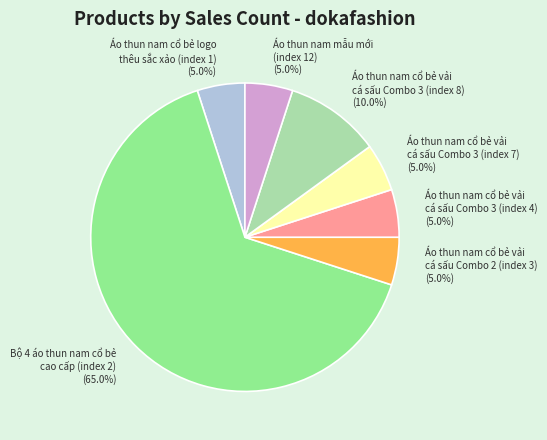

Approximately how many times larger is the value at Áo thun nam mẫu mới (index 12) (5.0%) compared to Áo thun nam cổ bẻ logo thêu sắc xảo (index 1) (5.0%)?

1.0